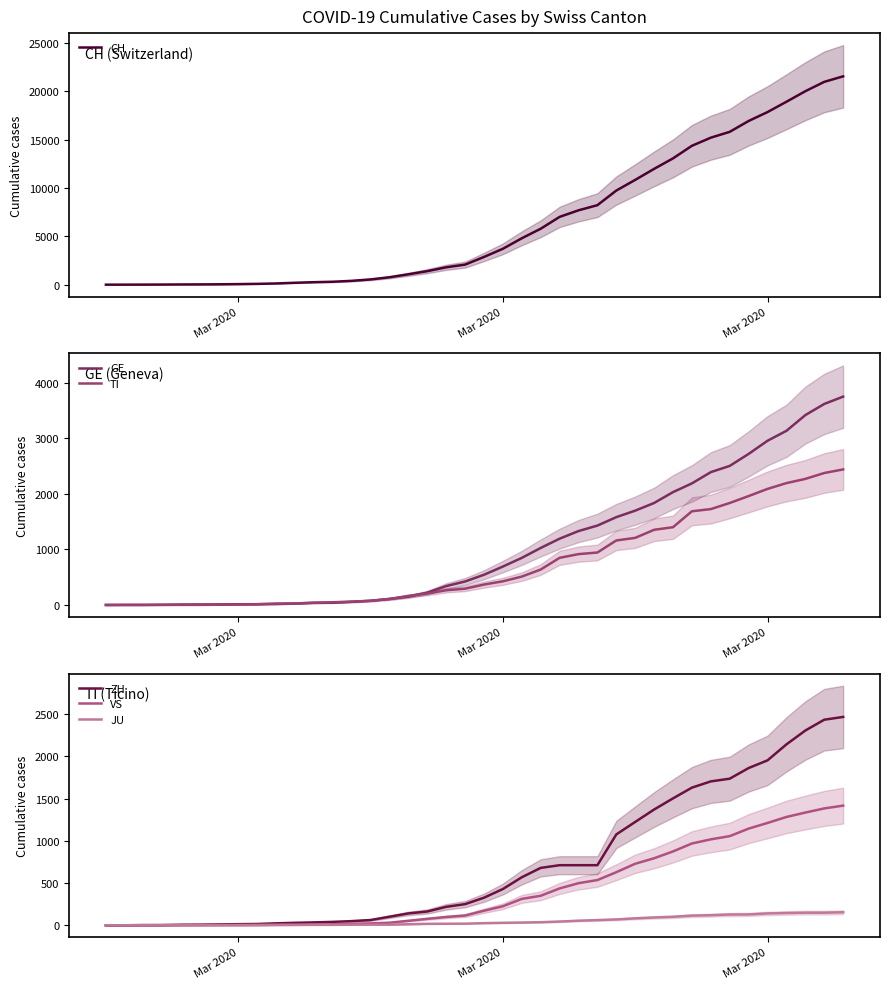

What is the difference between the maximum and minimum values in the TI series?

2442